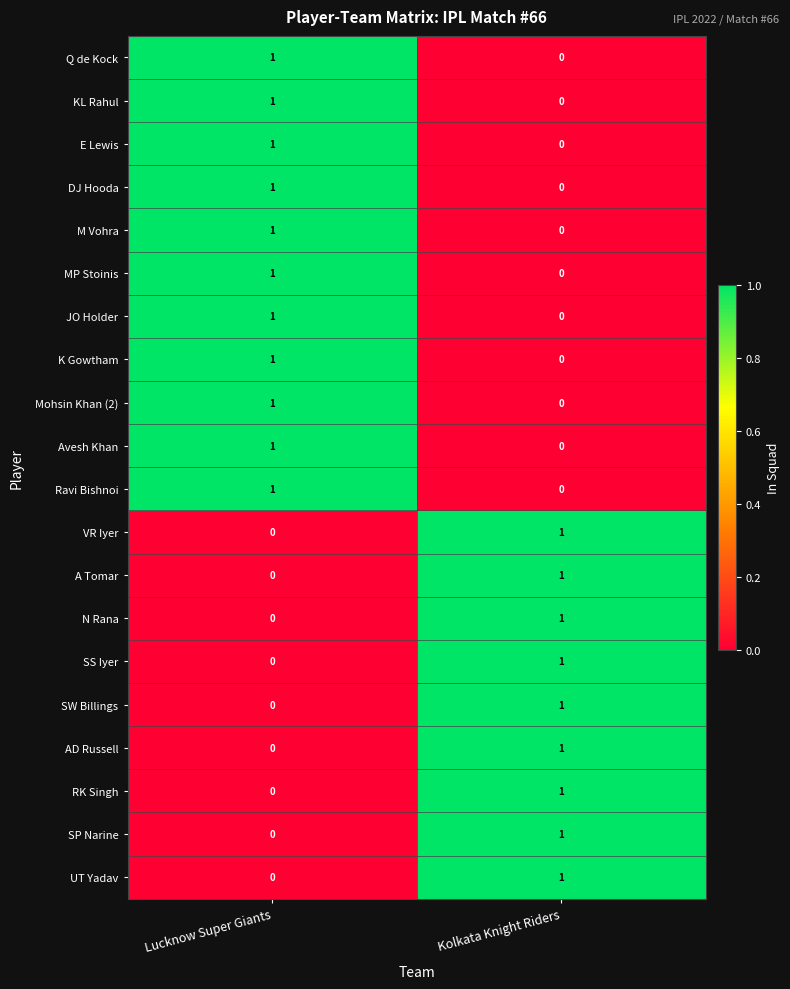

How many categories are shown in the chart?

2